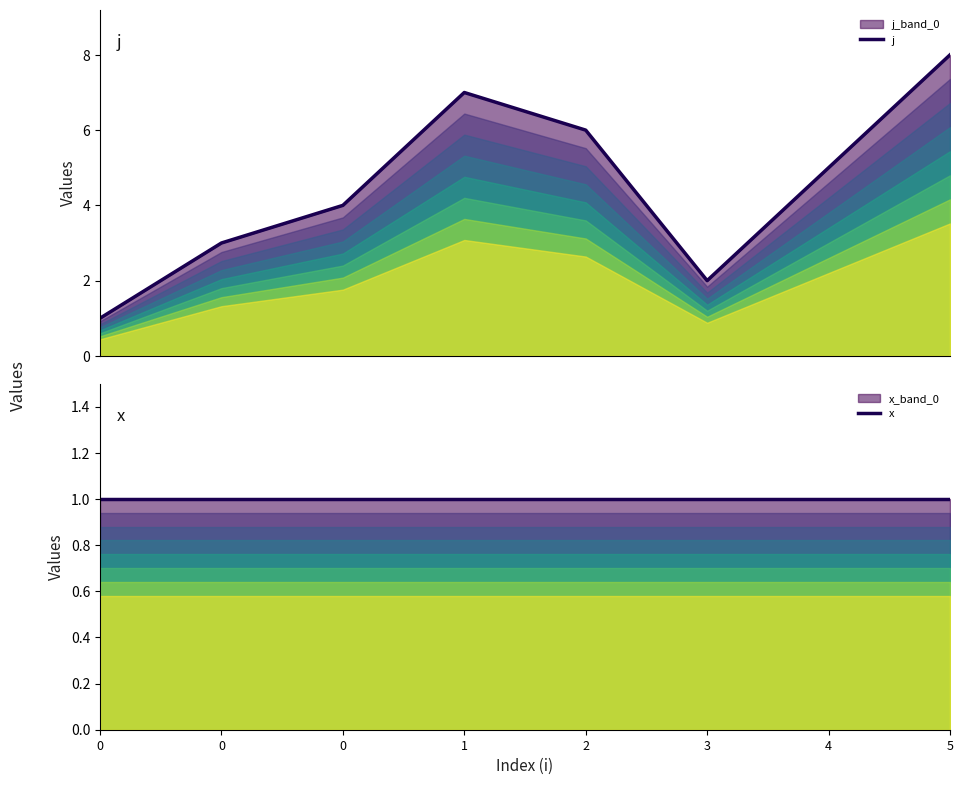

Does the chart display data point markers on the line(s)?

No